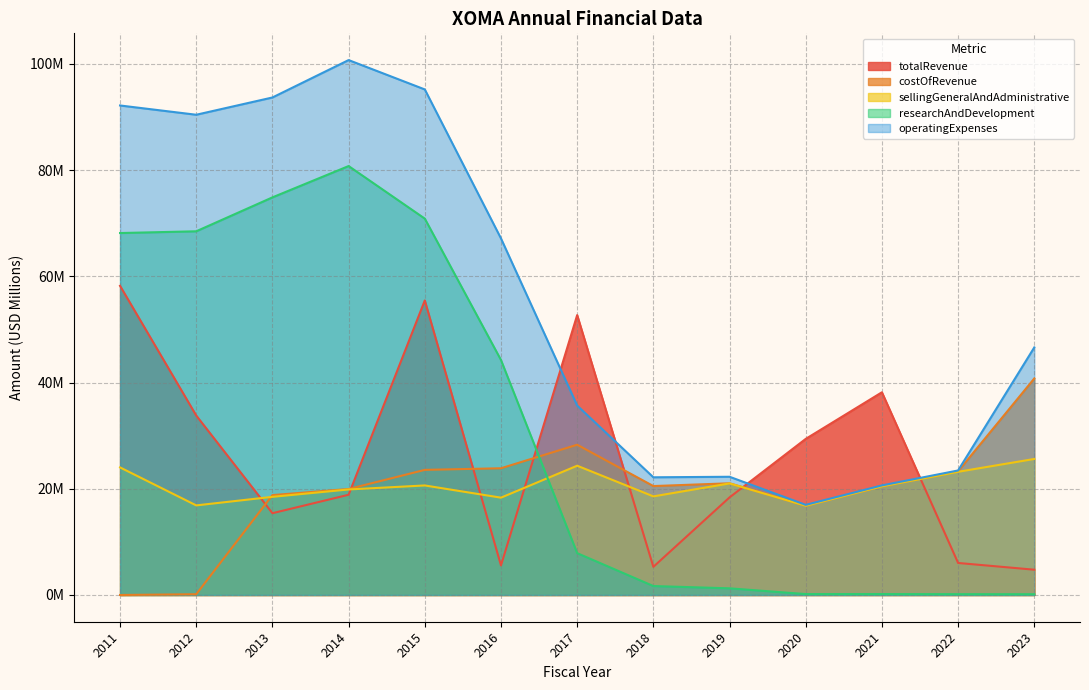

At how many categories does at least one series exceed 29?

10